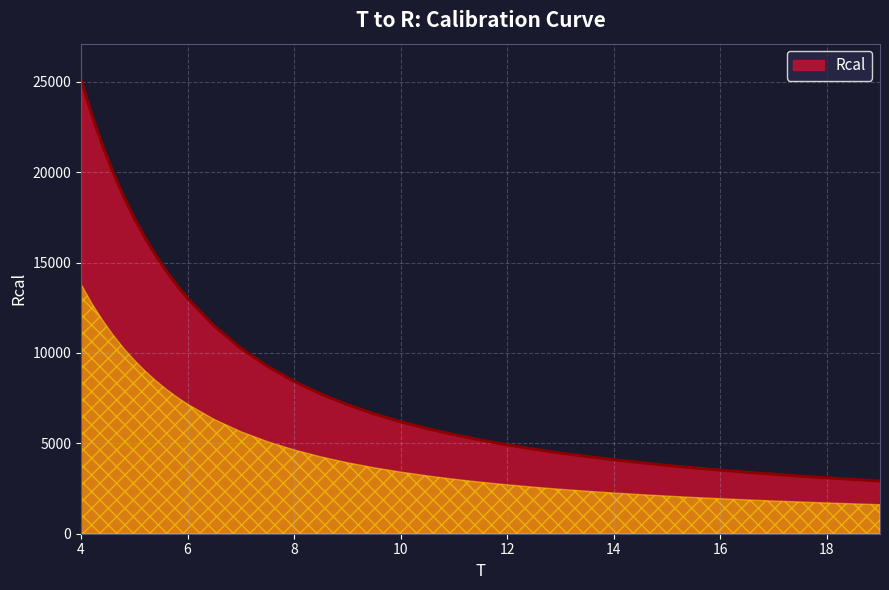

What is the maximum value shown in the chart?

25107.6